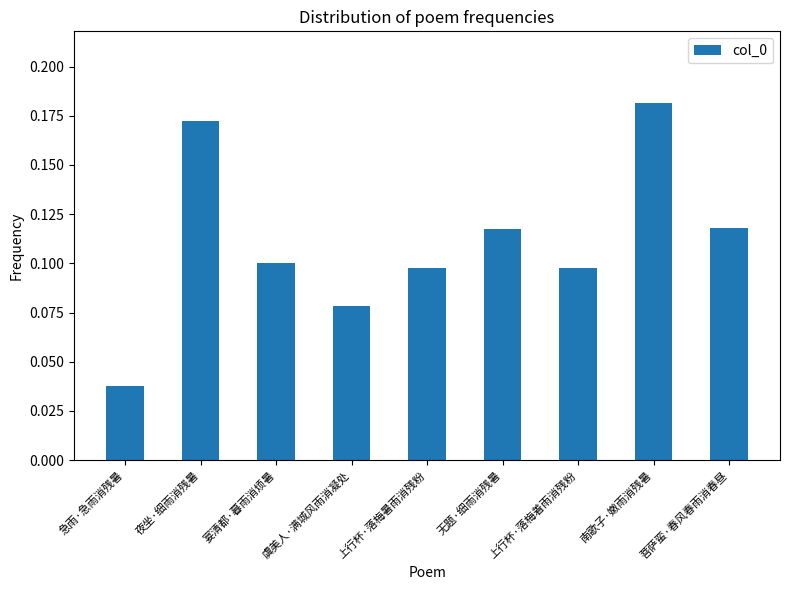

The value at 夜坐·细雨消残暑 is 0.3. True or false?

False